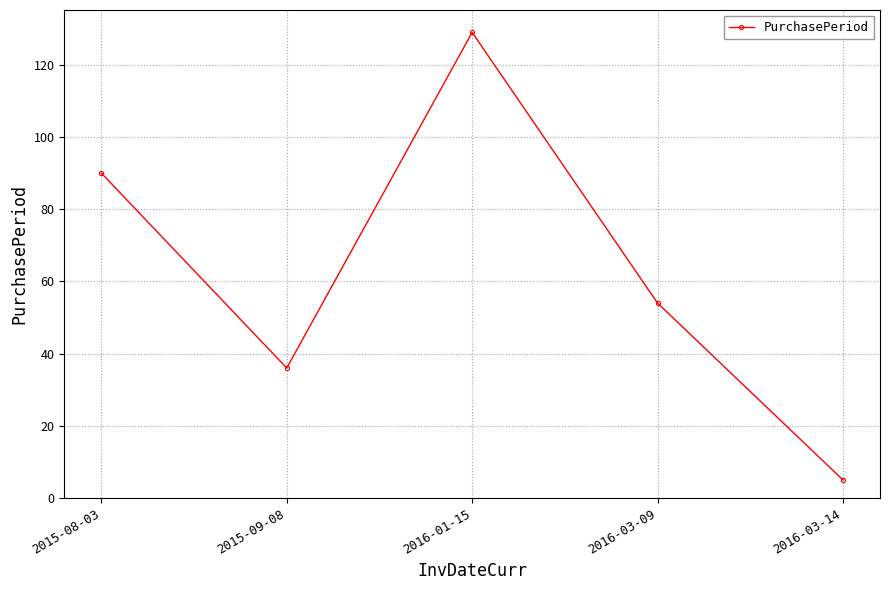

Between 2016-03-09 and 2016-03-14, which is larger?

2016-03-09